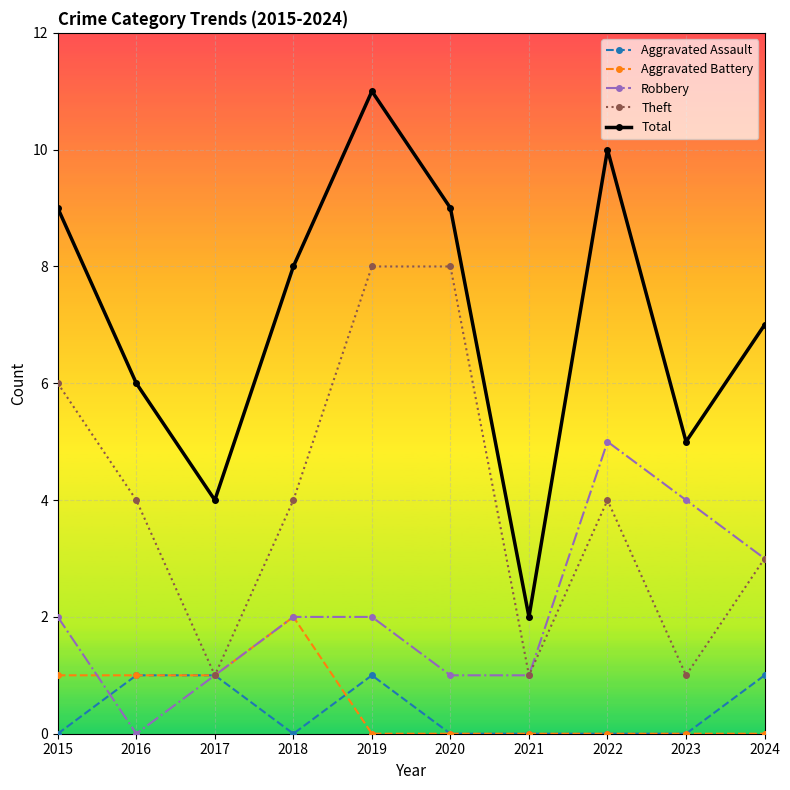

The value of Theft at 2016 is 6. True or false?

False